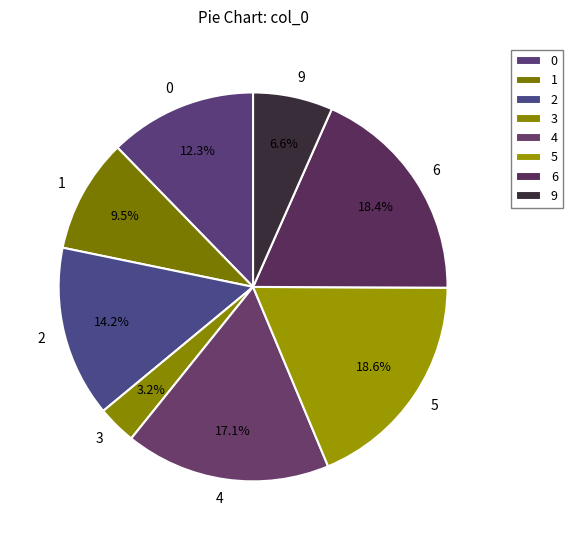

How many segments does this pie chart have?

8